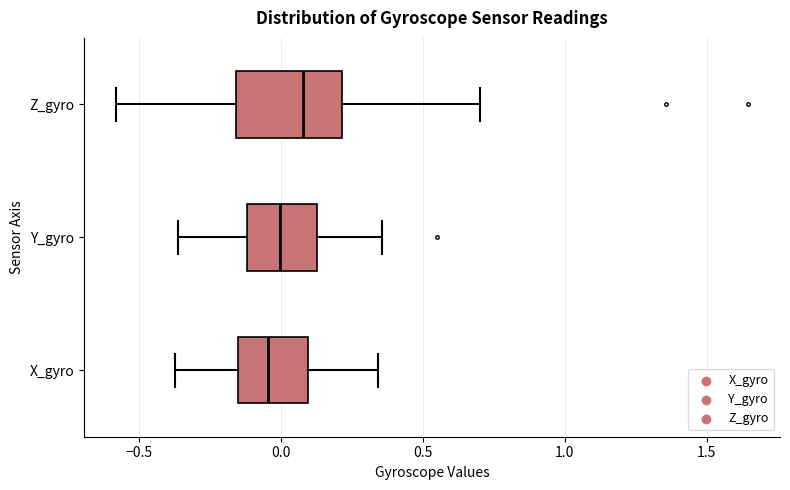

Where is the right edge of the box for Z_gyro on the x-axis? The values are not printed on the chart, so give them approximately, as read against the axis.

0.20